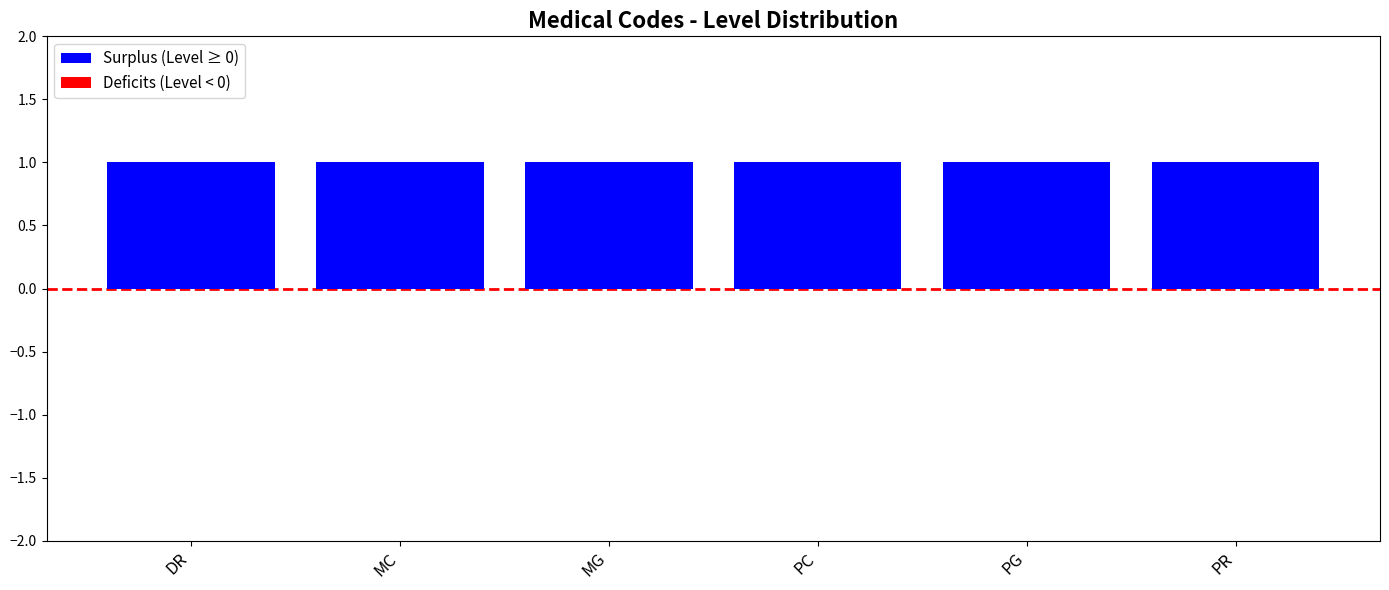

What is the value of the Surplus (Level ≥ 0) bar at the 5th from the left?

1